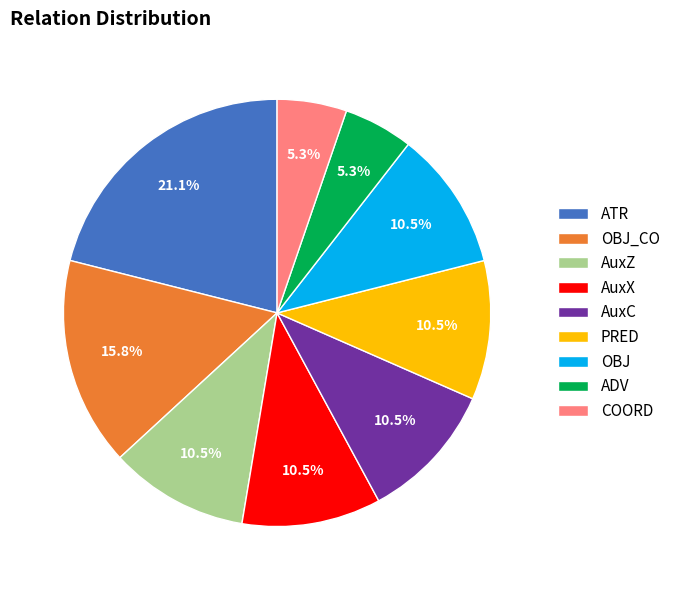

Does any single category account for the majority?

No